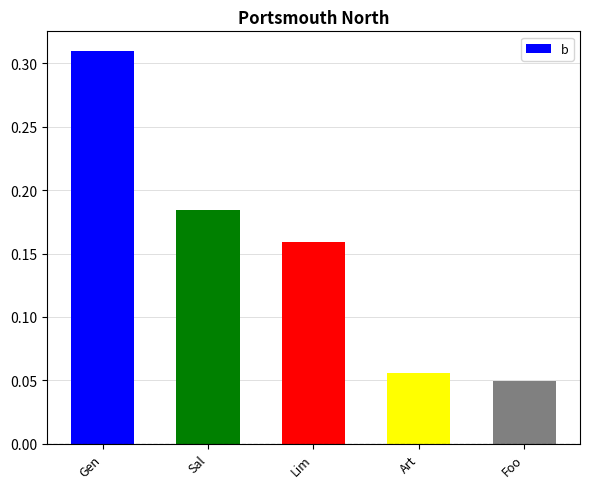

How many bars are there in total?

5